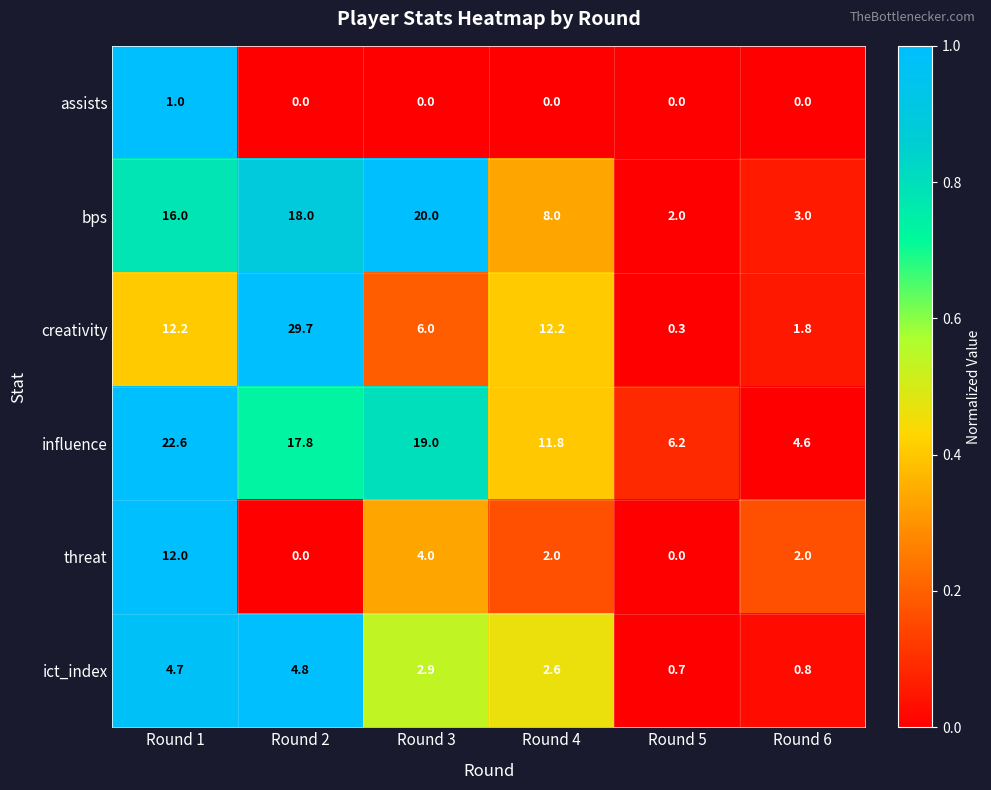

What is the average value of the threat series?

3.3